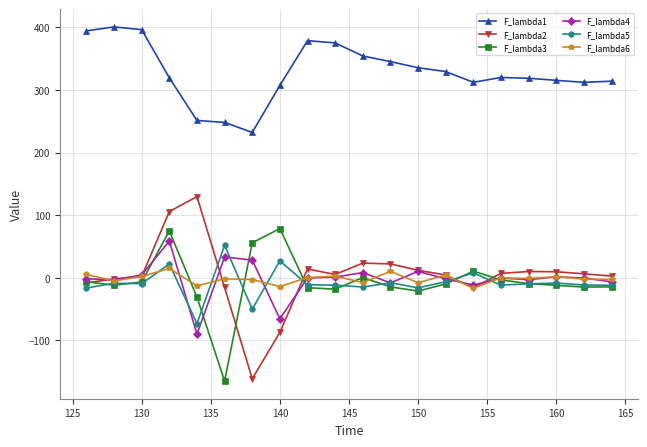

True or false: F_lambda4 and F_lambda1 cross at least once.

False